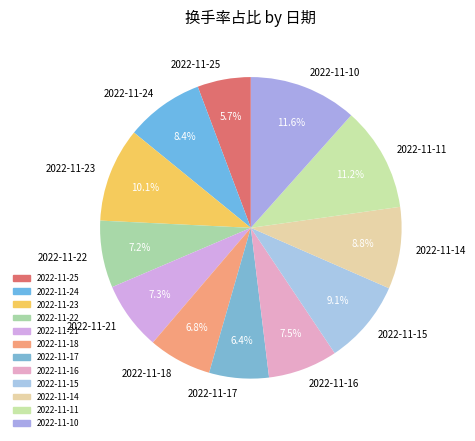

To the nearest percent, what is the combined percentage of 2022-11-25 and 2022-11-24?

14%